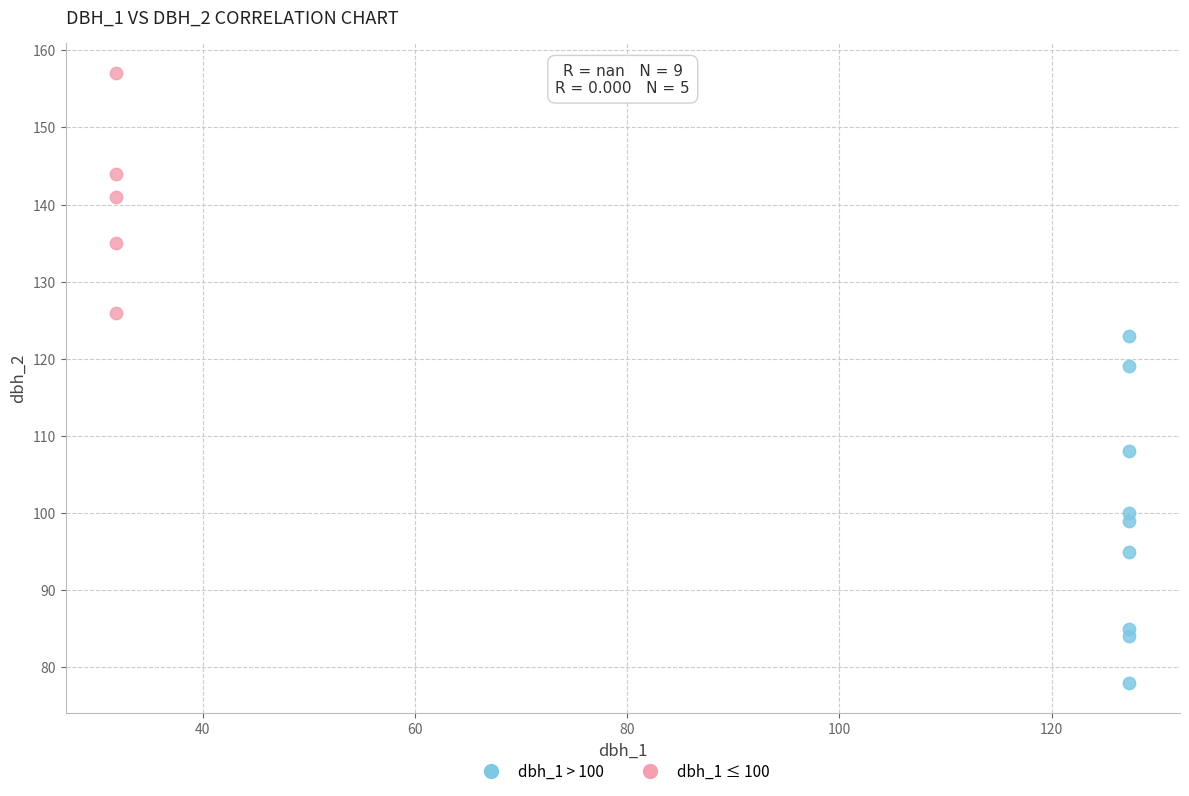

Which series has the widest spread of Y values?

dbh_1 > 100